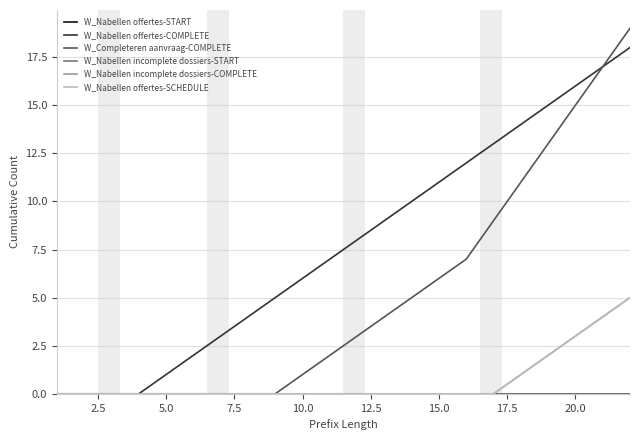

What is the difference between the second highest and second lowest values in the W_Completeren aanvraag-COMPLETE series?

17